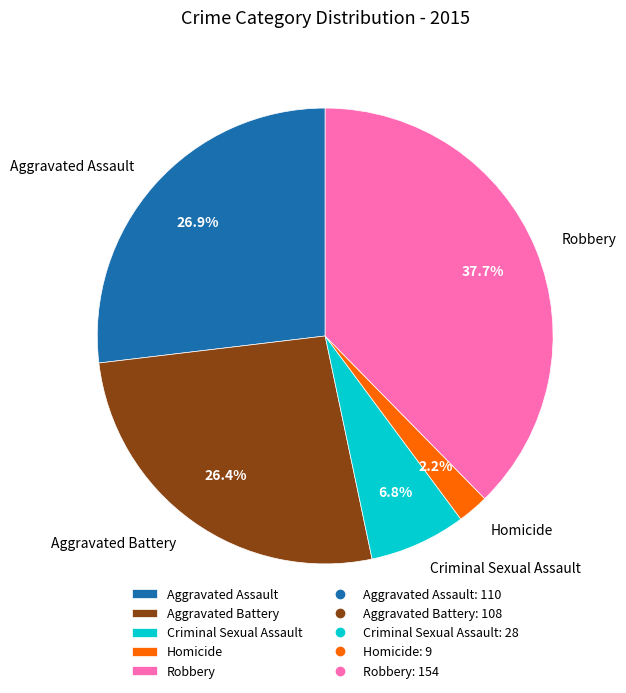

Do Homicide and Criminal Sexual Assault together represent more than half of the pie?

No